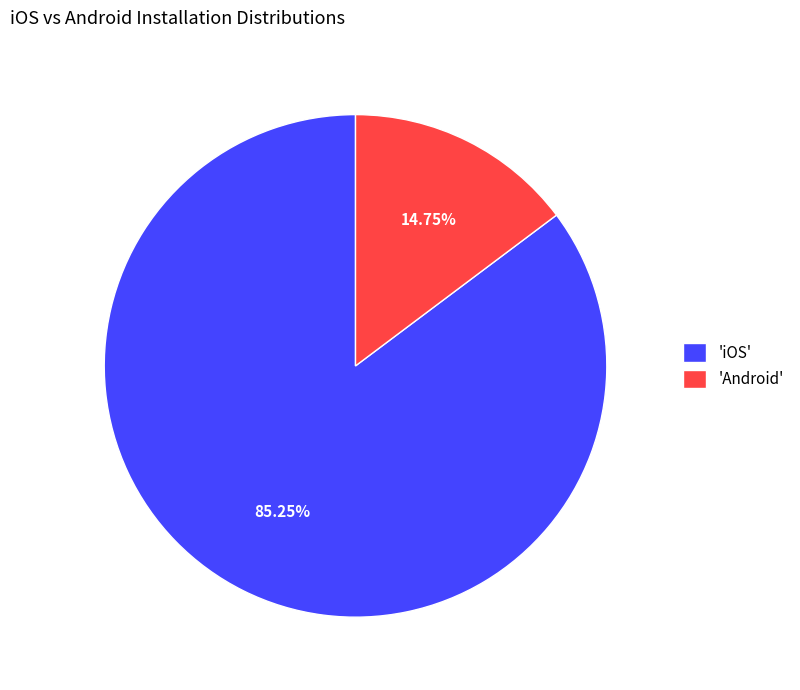

To the nearest percent, what is the average slice percentage?

50%